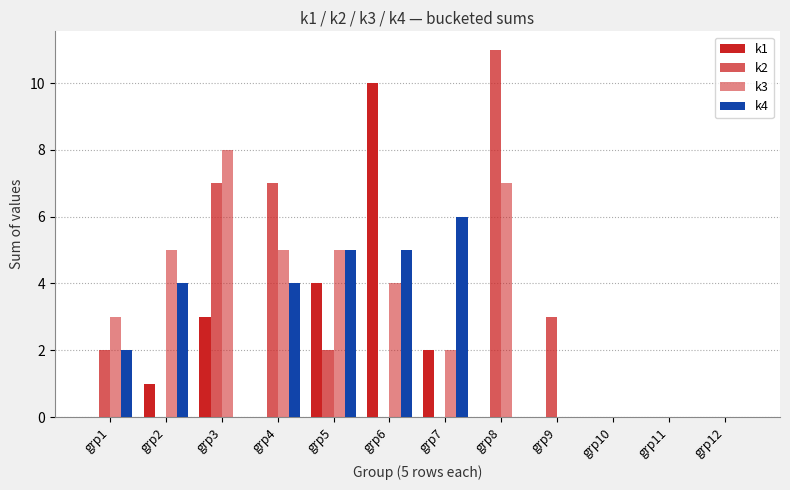

How many series are shown in this chart?

4